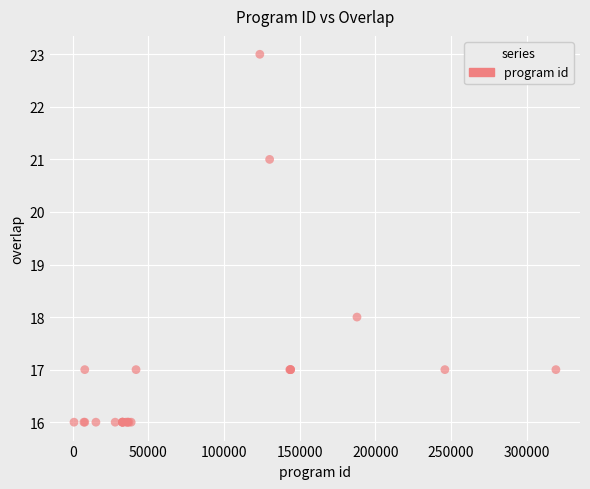

What Y value in the scatter plot is closest to 19?

18